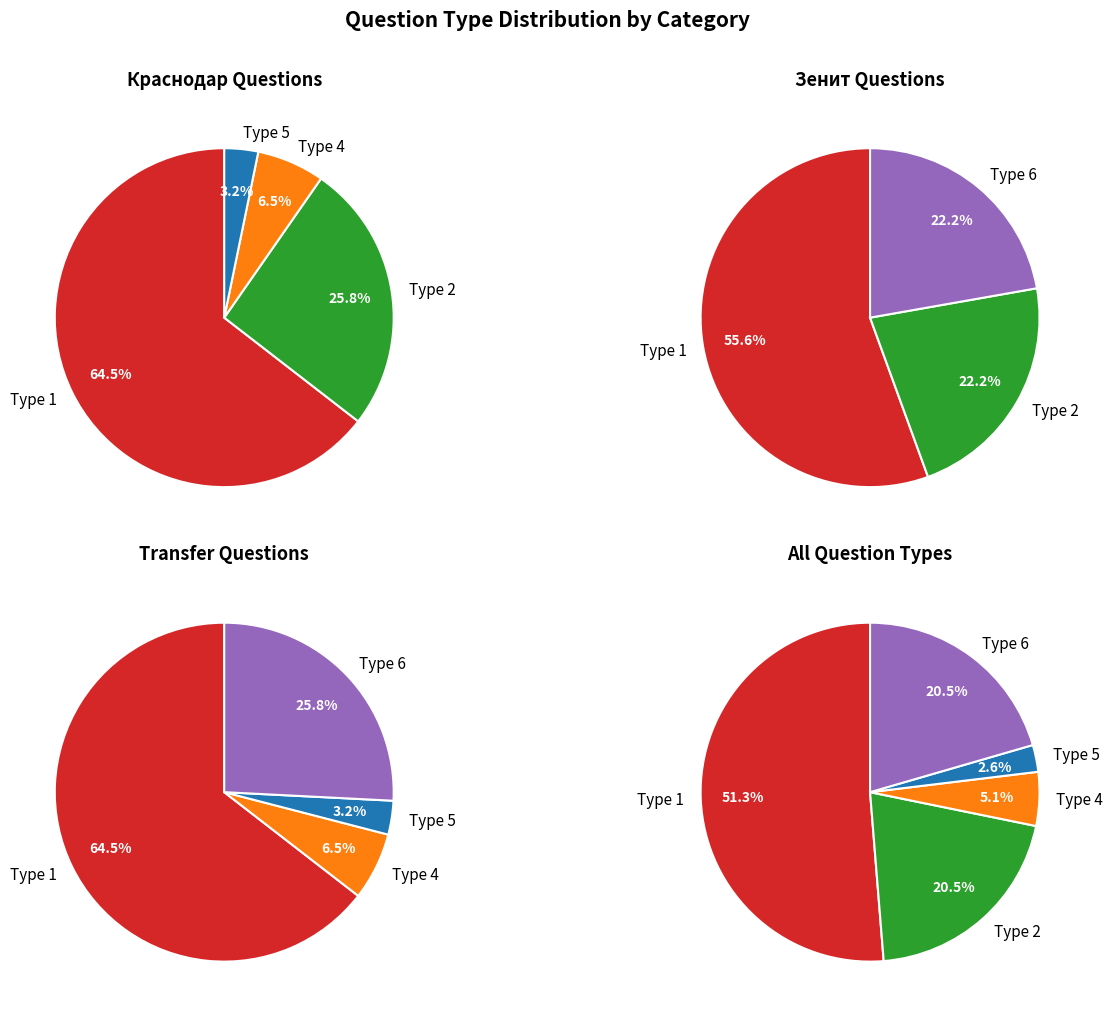

What is the ratio of the value at Type 6 to the value at Type 5?

8.0